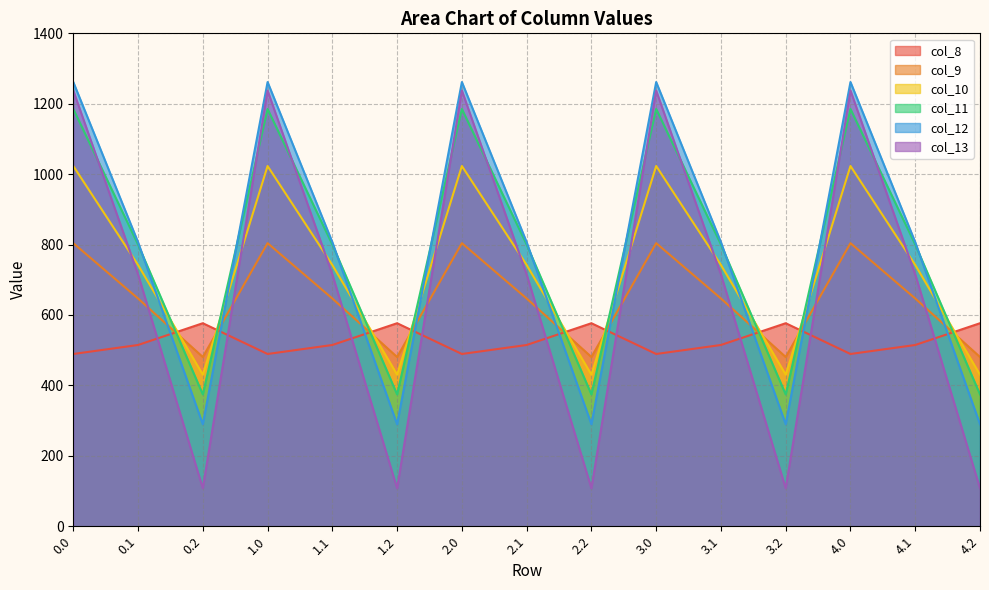

Where is col_10 nearest to the value 726?

0.1